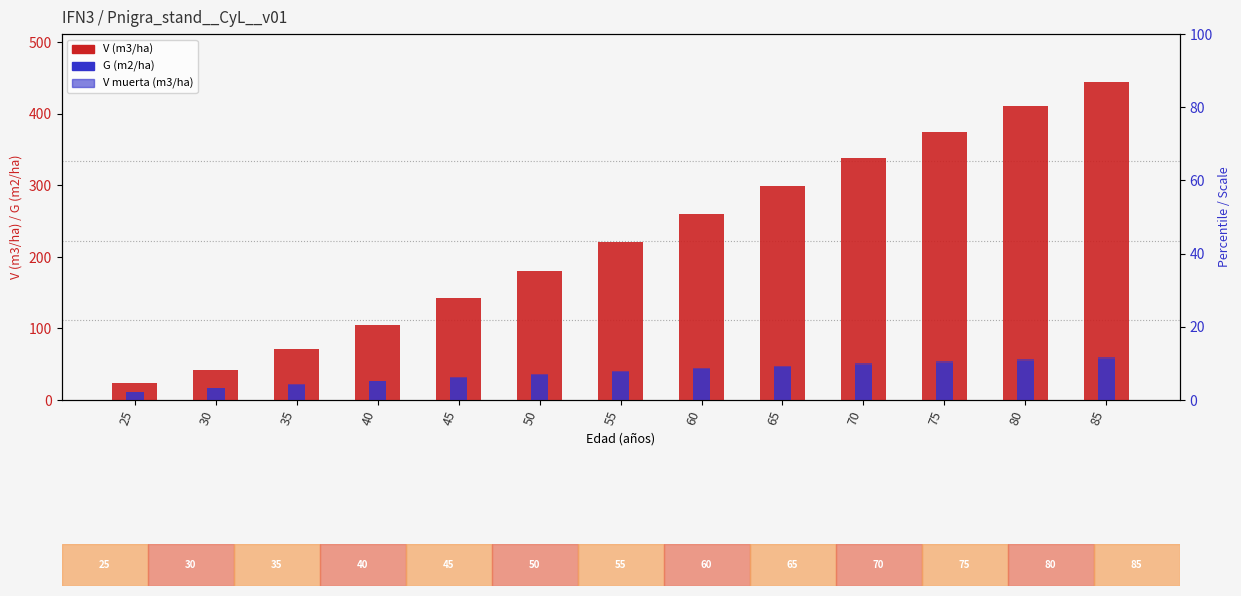

At which label is G (m2/ha) closest to 33?

45